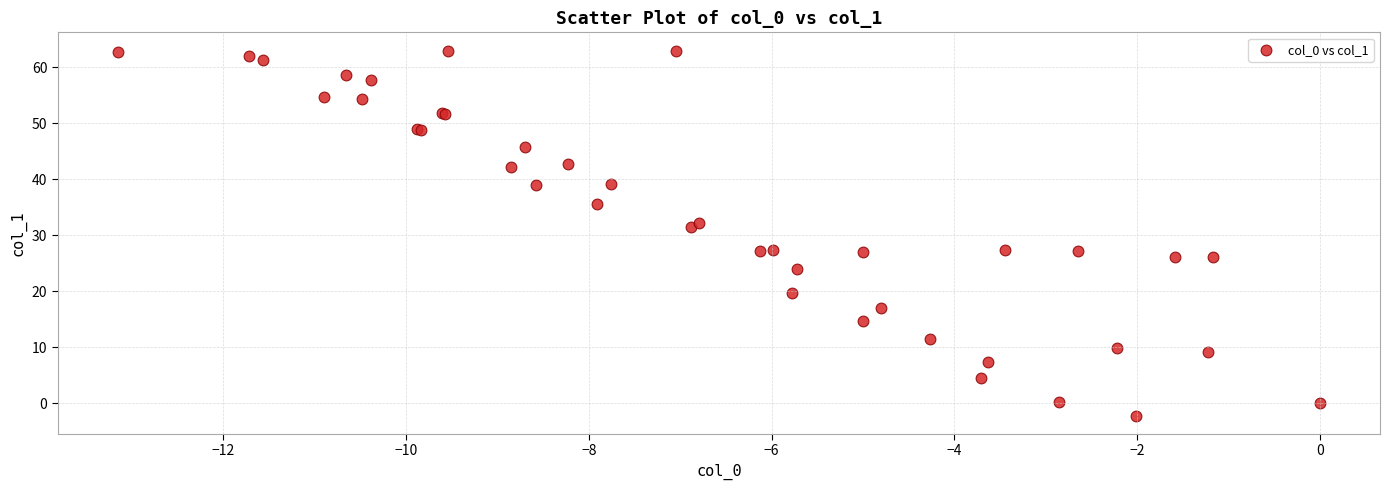

What Y value in the scatter plot is closest to 30?

31.4